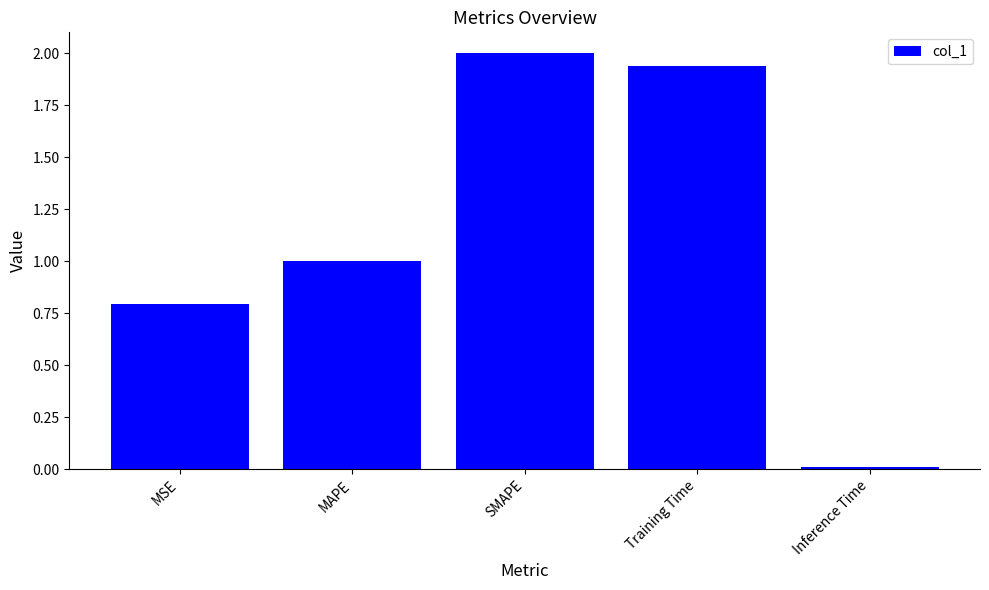

Is it true that the value at MSE is 0.8?

True